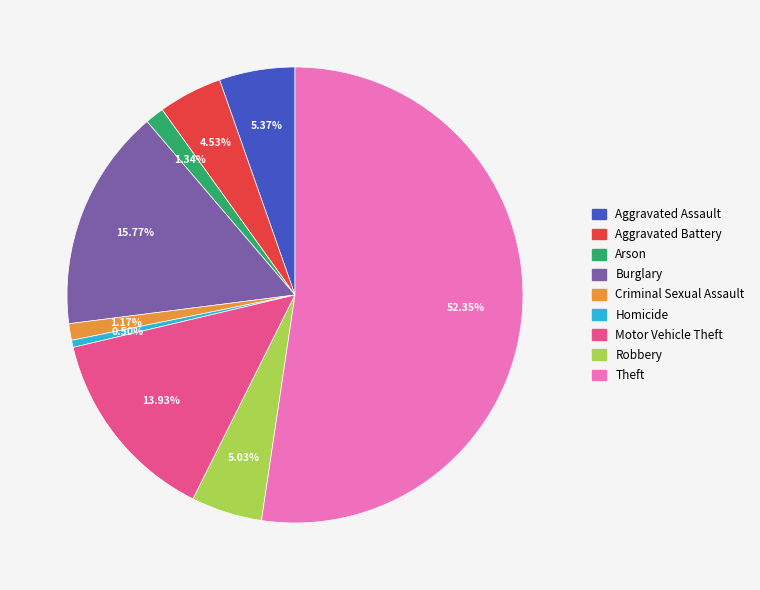

Is it true that Theft is 52% of the pie?

True